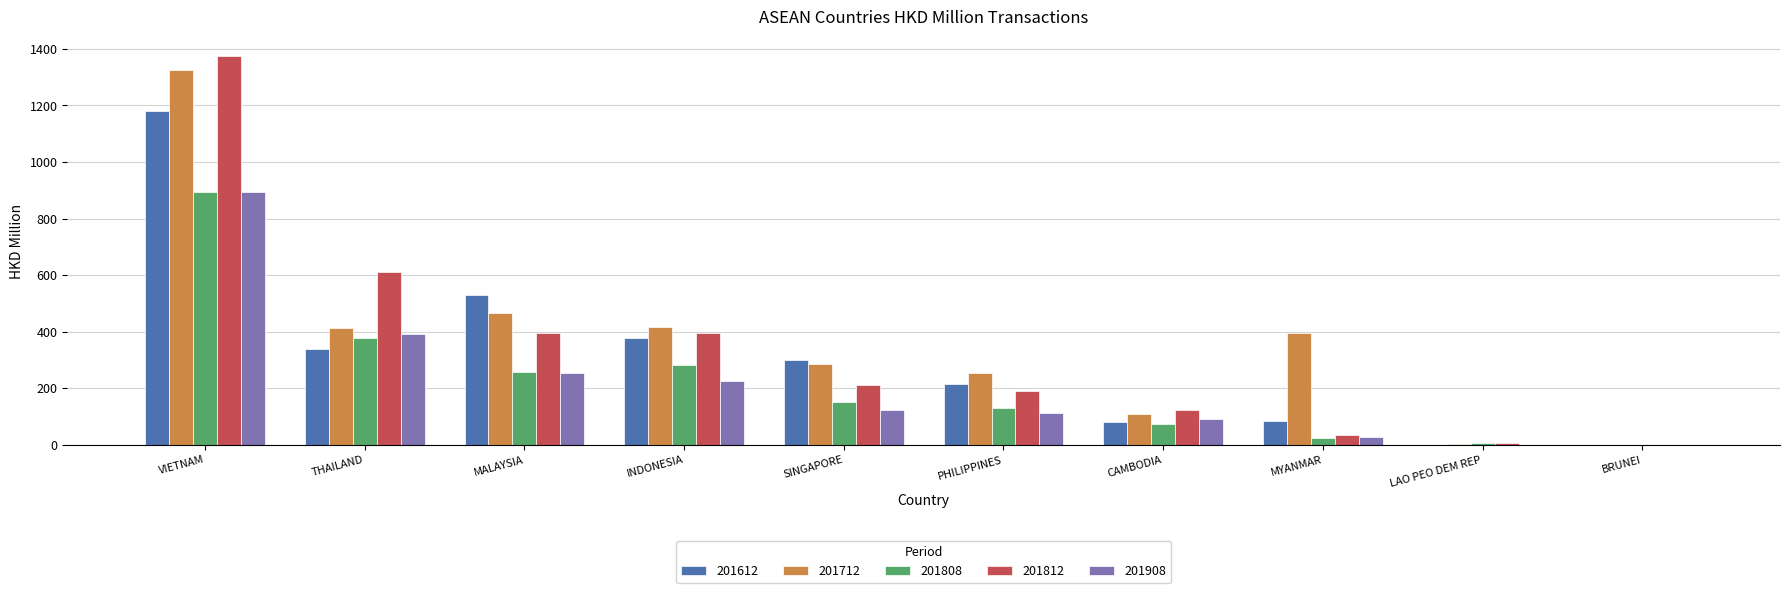

Is it true that 201812 equals 609.4 at THAILAND?

True